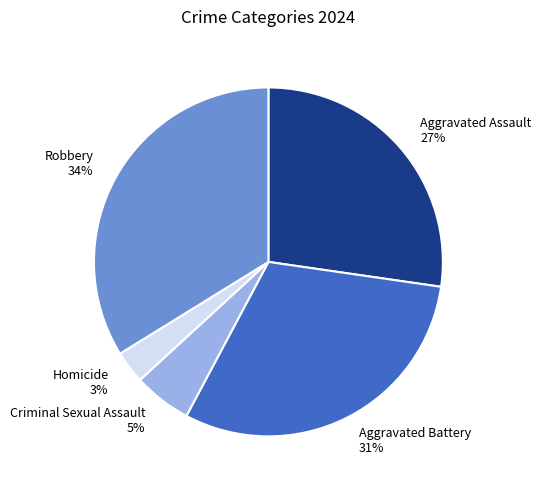

Between Homicide and Criminal Sexual Assault, which is larger?

Criminal Sexual Assault